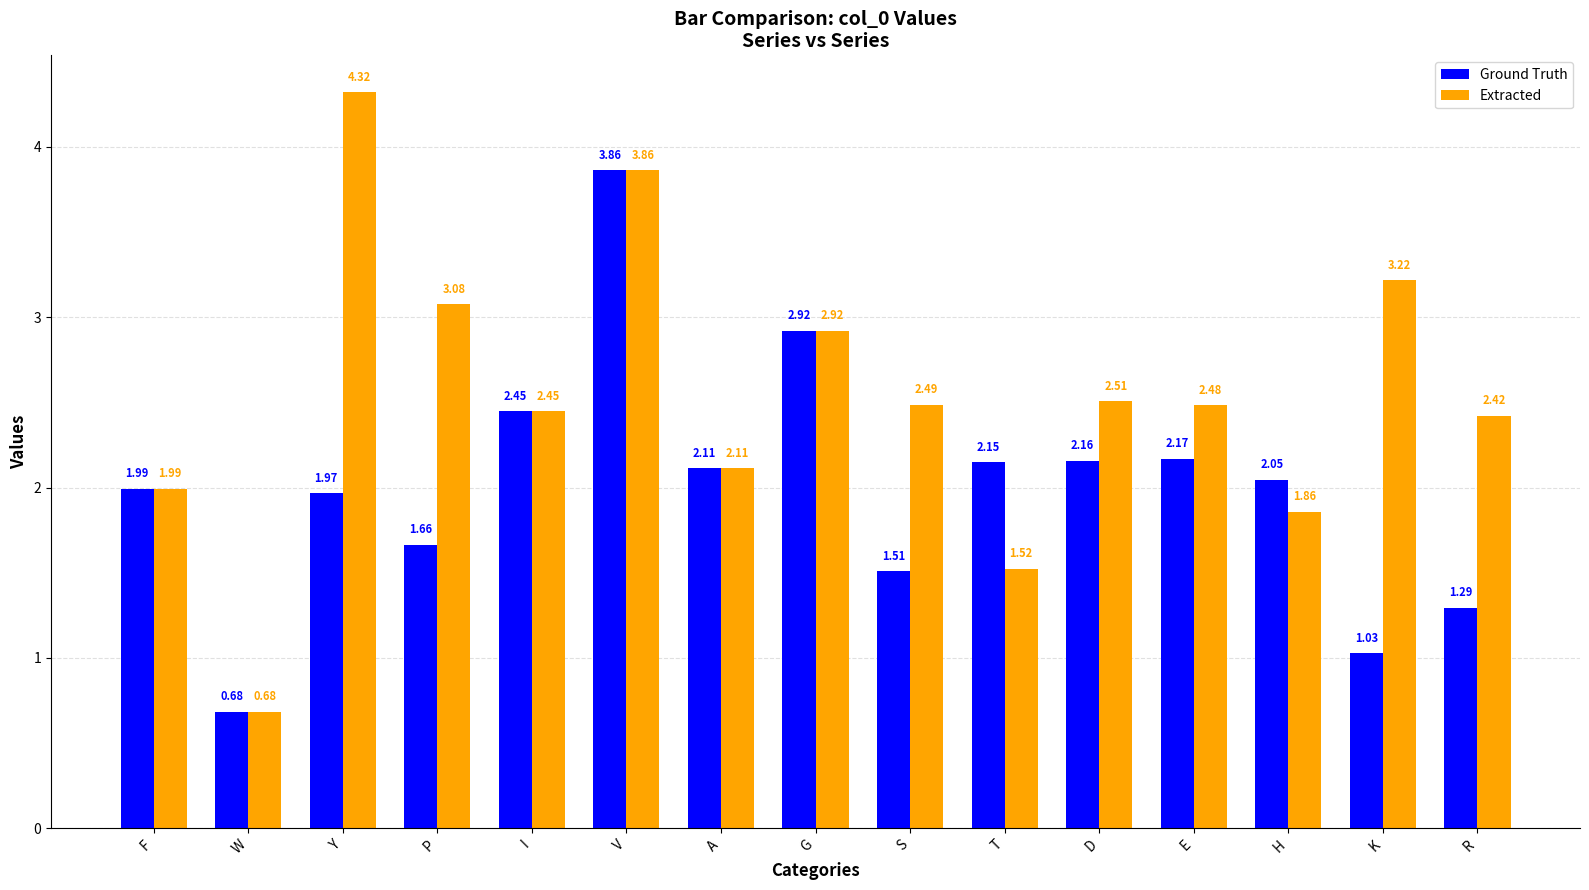

What is the difference between the highest and lowest values at R?

1.1